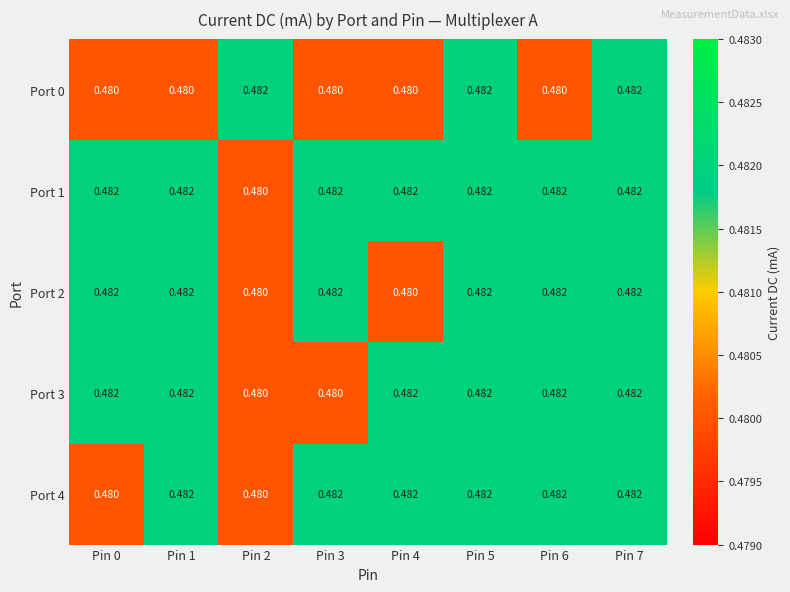

Is the value of Port 4 at Pin 2 greater than the value of Port 3 at Pin 5?

No